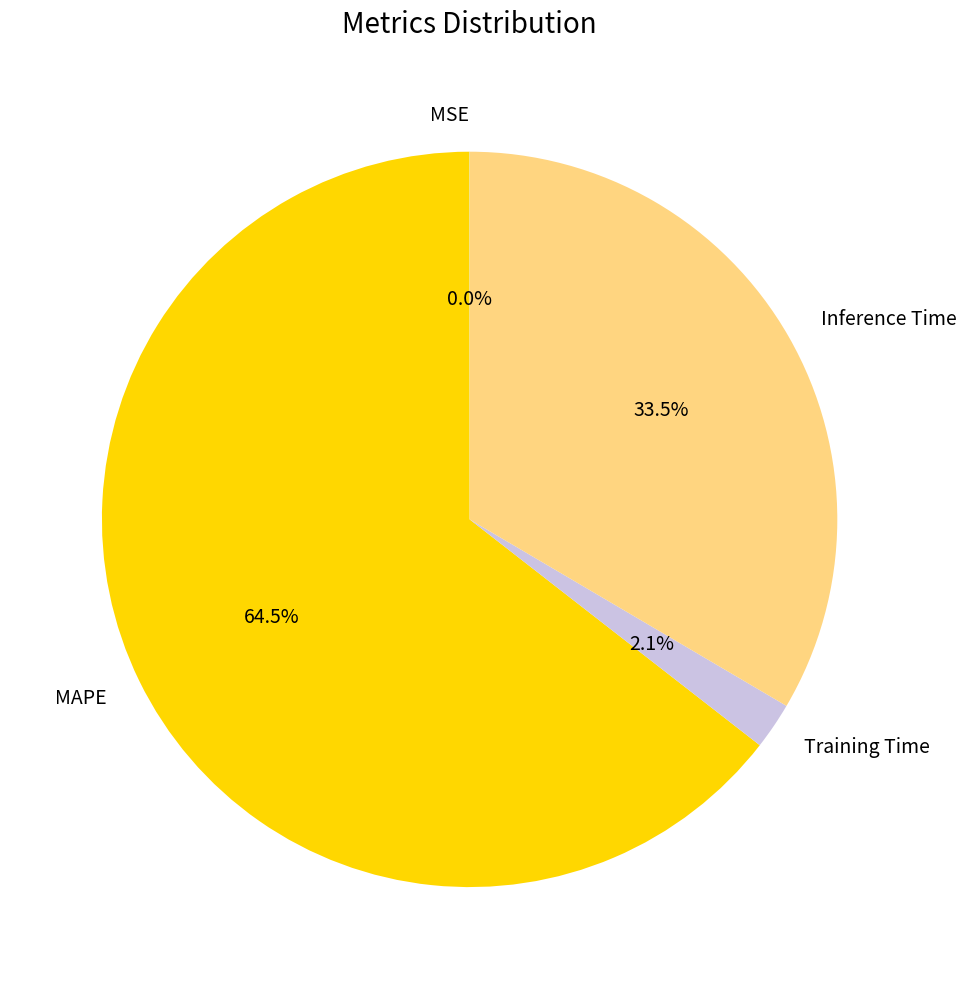

Which category has the biggest portion of the pie?

MAPE